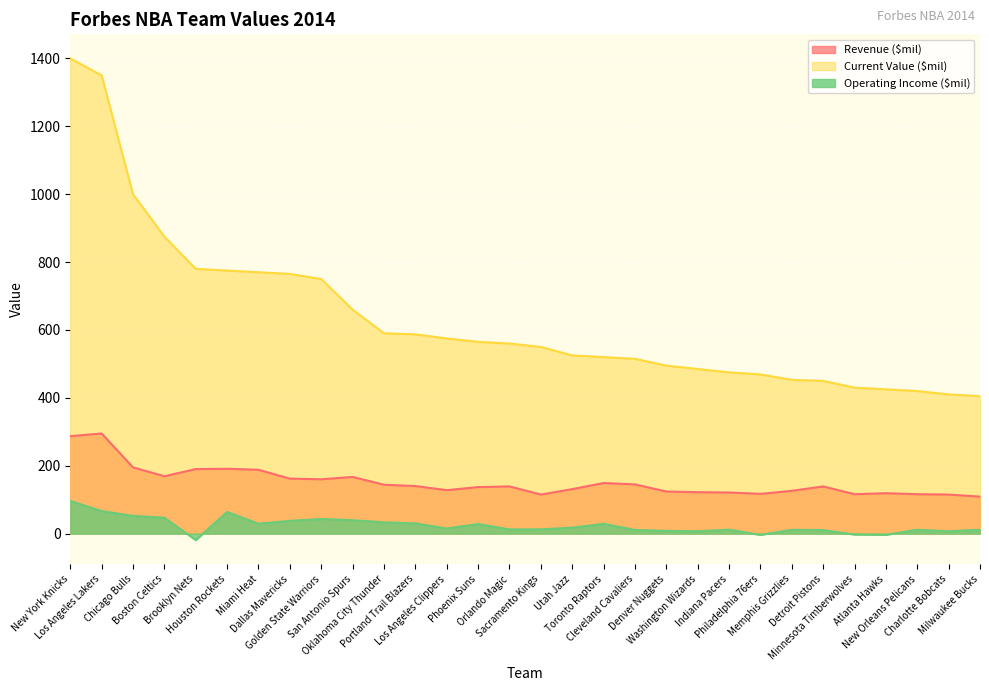

True or false: Current Value ($mil) has more than 1 interior local peaks.

False